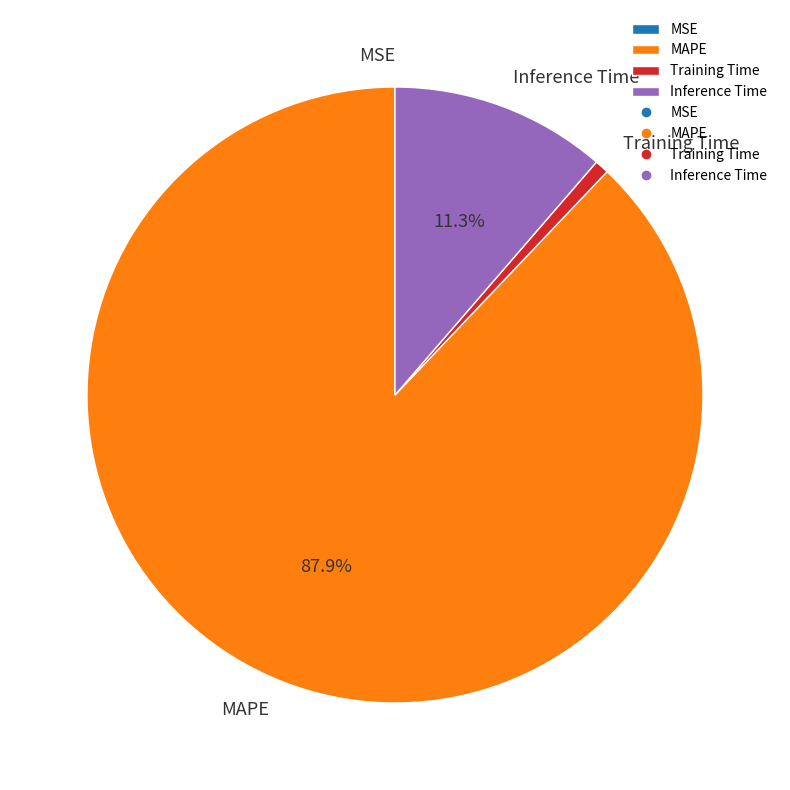

What is the majority slice?

MAPE